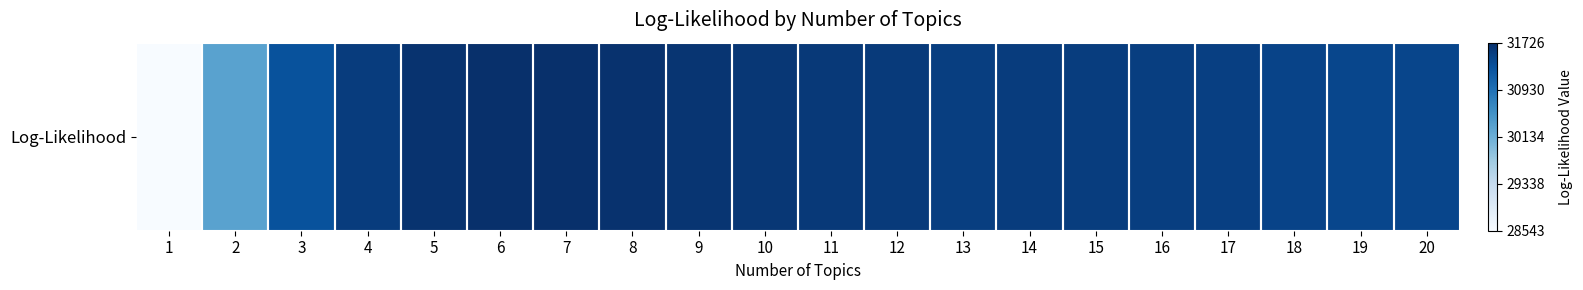

Is it true that the value at 4 is 8089?

False